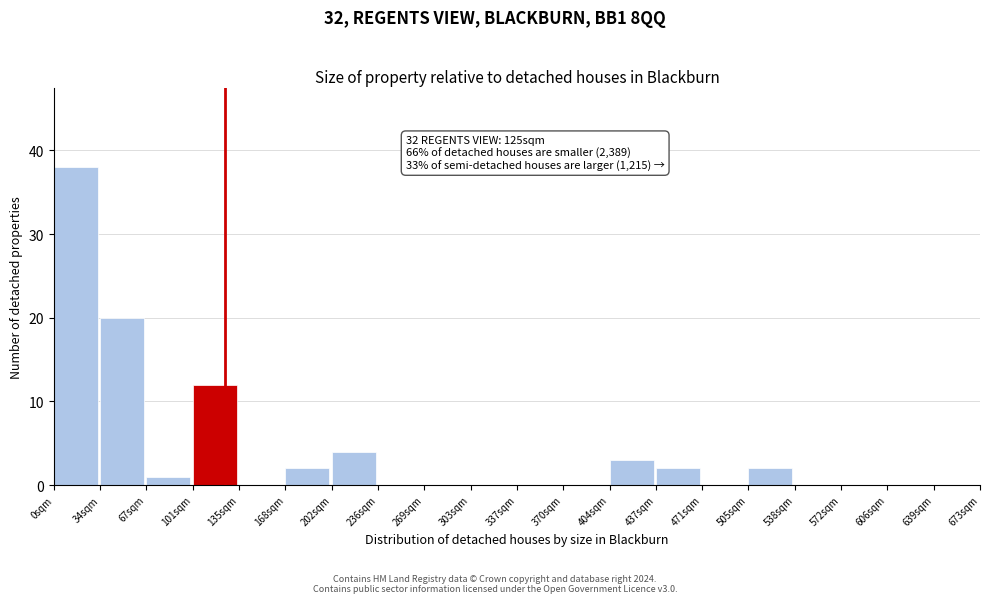

Reading left to right, extract all data points from this chart.

0sqm=38	34sqm=20	67sqm=1	101sqm=12	135sqm=0	168sqm=2	202sqm=4	236sqm=0	269sqm=0	303sqm=0	337sqm=0	370sqm=0	404sqm=3	437sqm=2	471sqm=0	505sqm=2	538sqm=0	572sqm=0	606sqm=0	639sqm=0